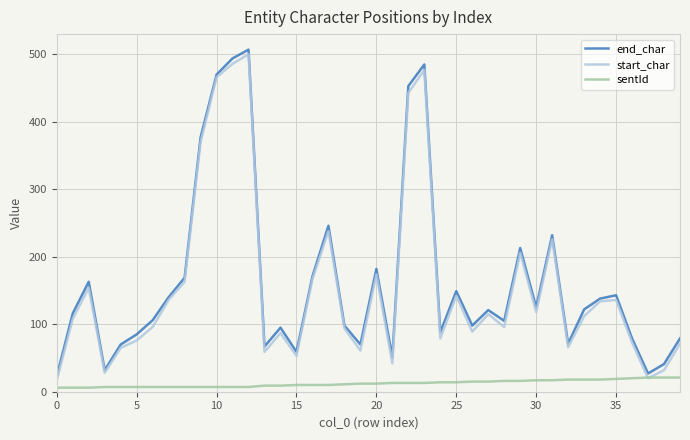

What is the greatest value displayed?

507